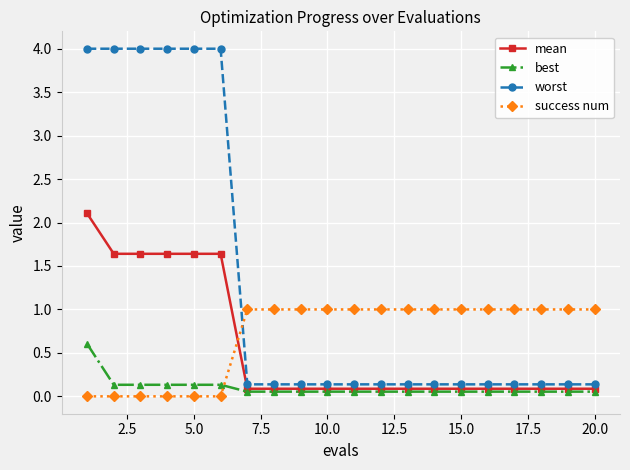

Which series ends up on top after the final intersection of success num and best?

success num